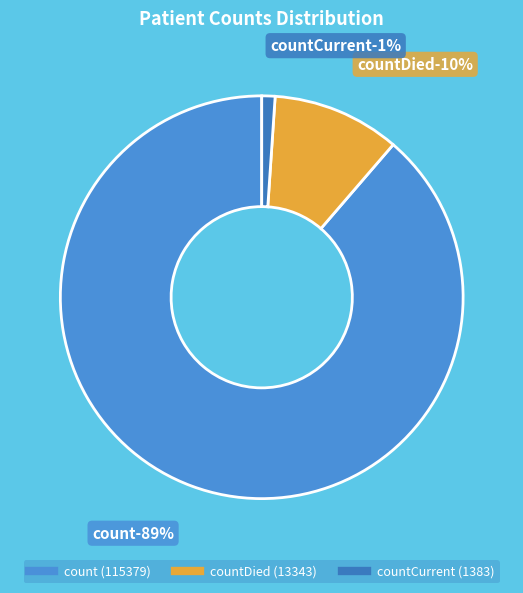

True or false: countCurrent accounts for 1% of the total.

True